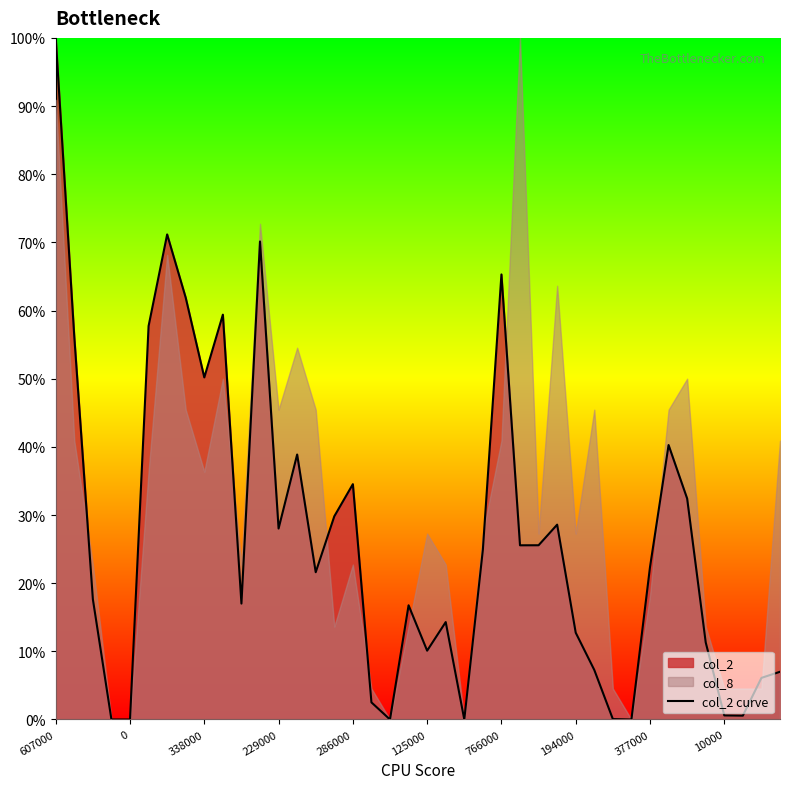

The col_2 curve series shows 10.1 at 125000. True or false?

True